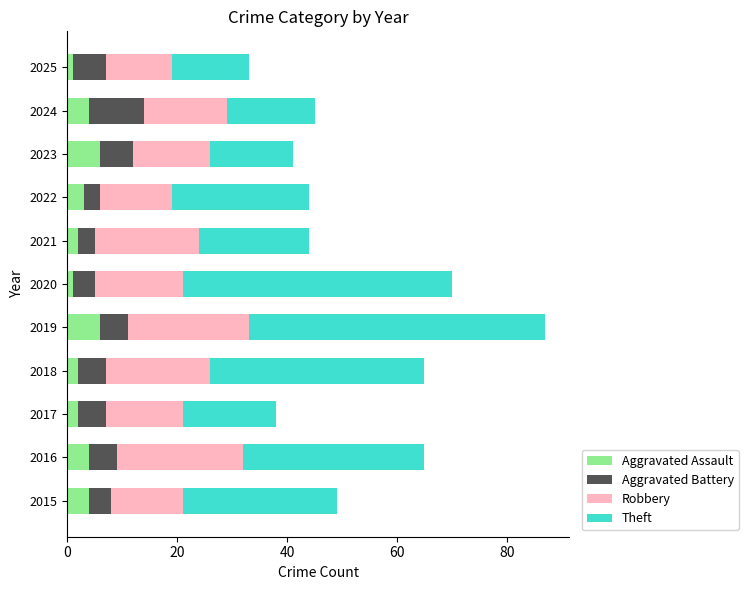

At which category is the sum across all series the highest?

2019